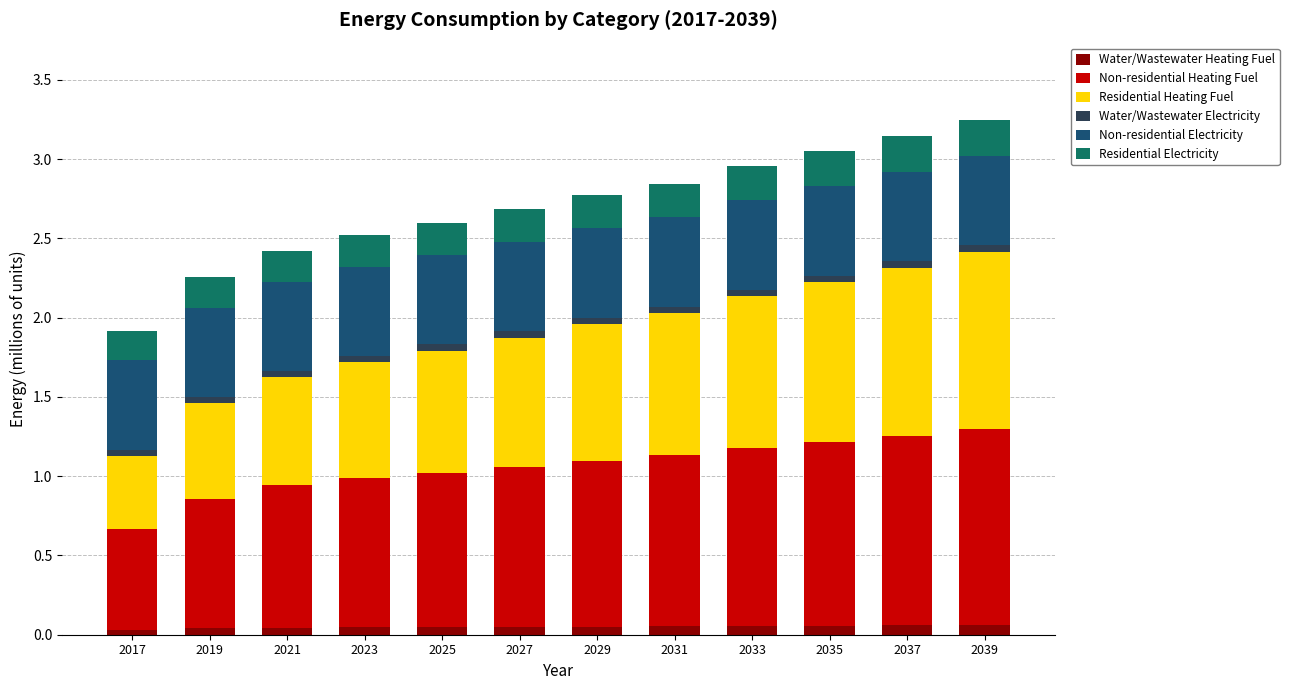

The value of Water/Wastewater Heating Fuel at 2025 is 0.0. True or false?

True